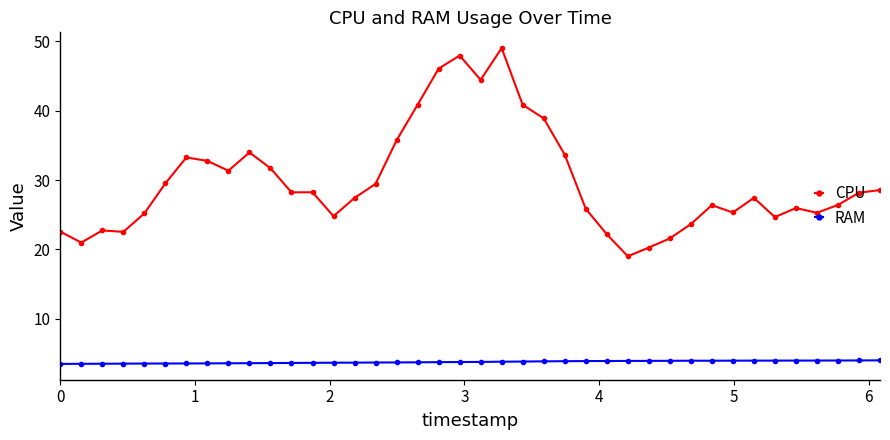

True or false: RAM and CPU intersect in this chart.

False